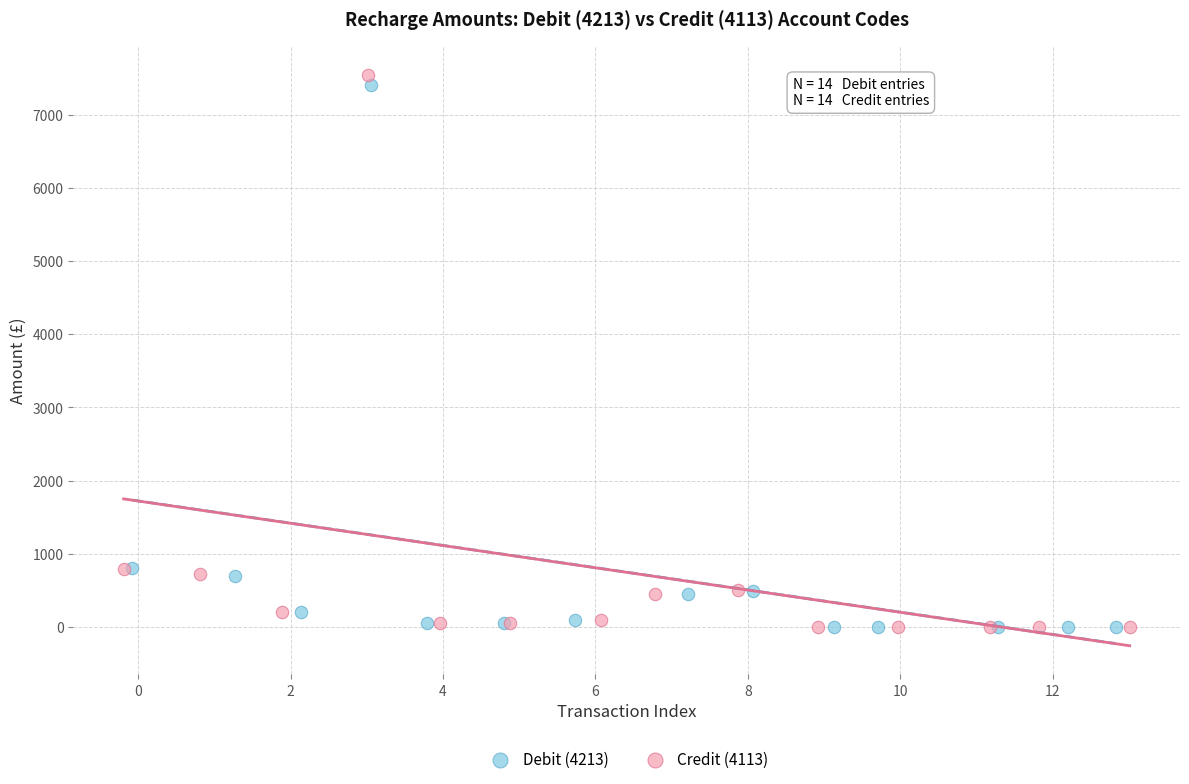

What are all the series names shown in the legend?

Debit (4213), Credit (4113)